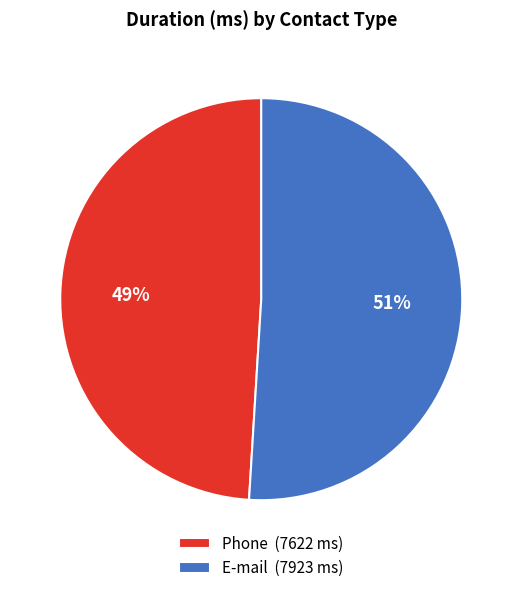

To the nearest percent, what is the difference between the Phone and E-mail slice percentages?

2%